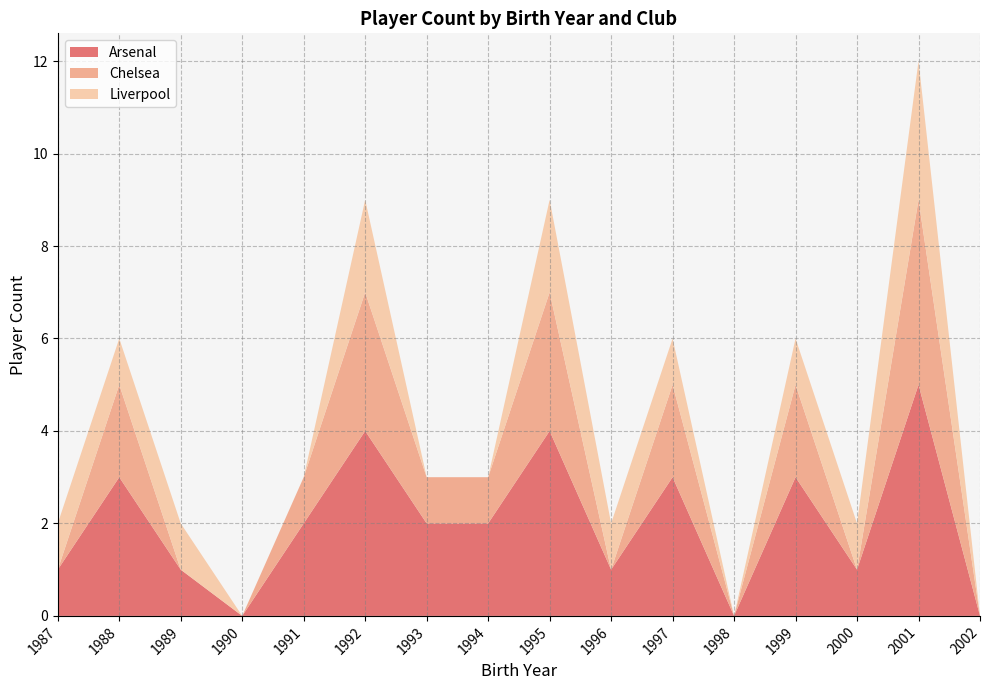

What is the highest value of the Arsenal series?

5